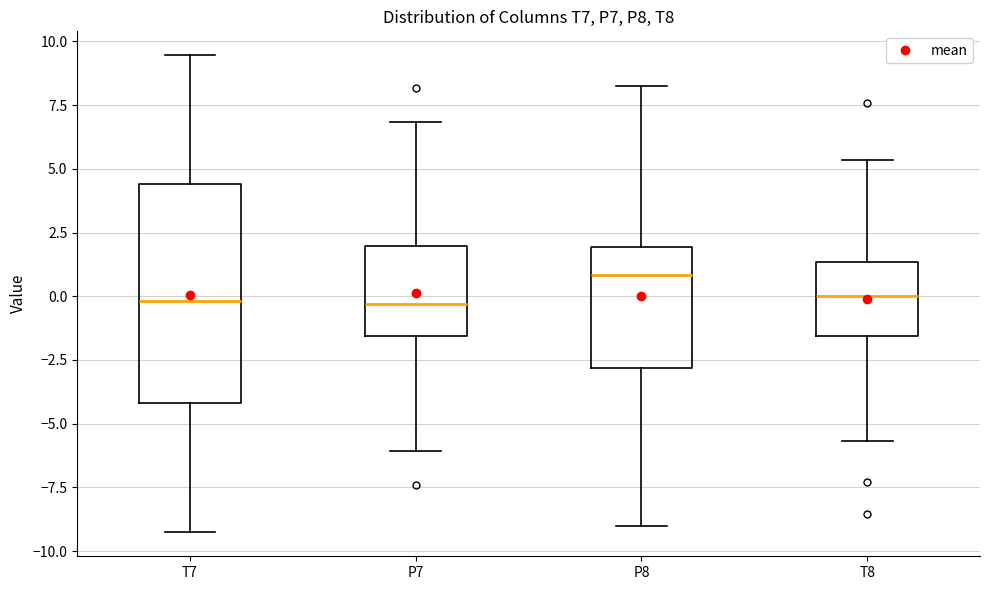

Which box is the tallest, from its lower edge to its upper edge?

T7